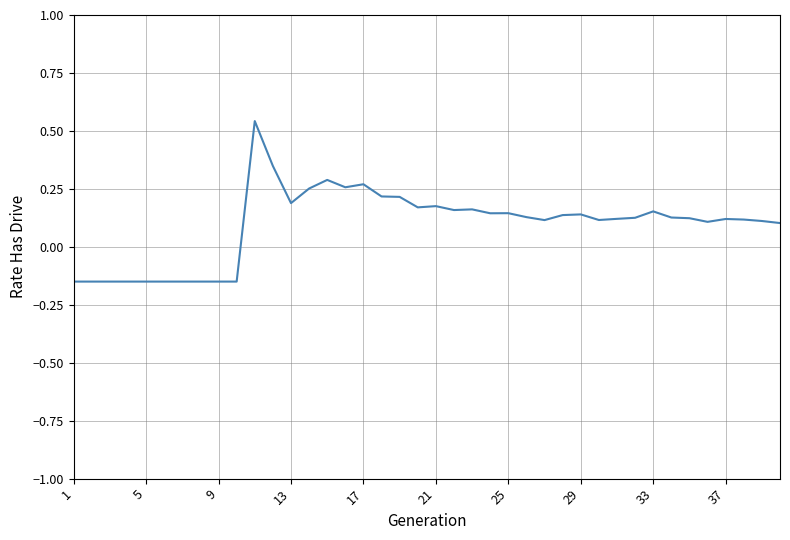

What is the difference between the maximum and minimum values?

0.7